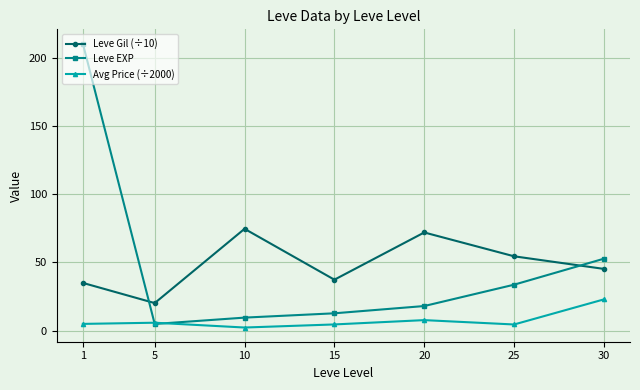

List the series in order of their peak value, lowest first.

Avg Price (÷2000), Leve Gil (÷10), Leve EXP